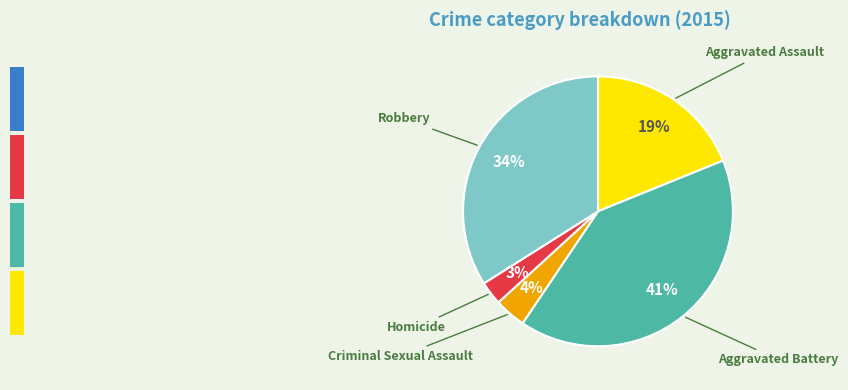

Does any single category account for the majority?

No